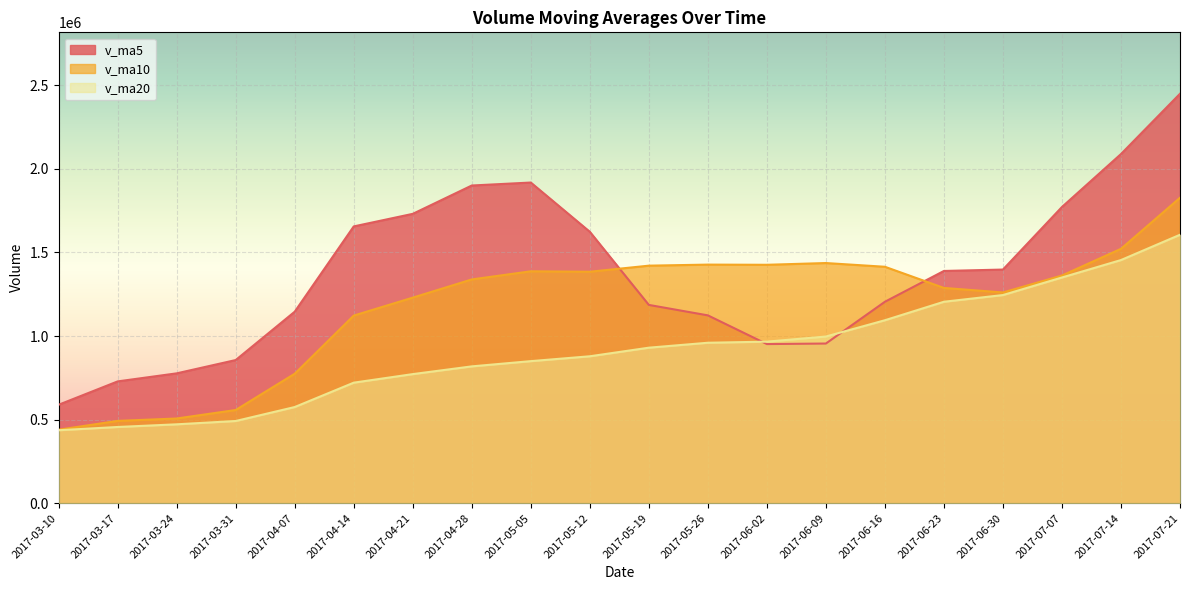

What position from the left is 2017-07-14?

19